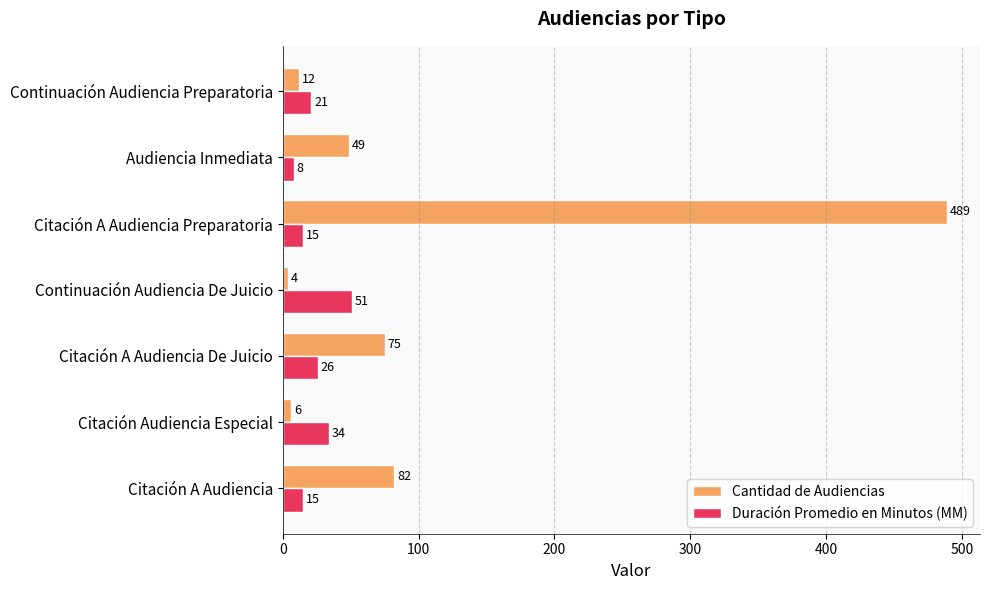

What are all the series names shown in the legend?

Cantidad de Audiencias, Duración Promedio en Minutos (MM)